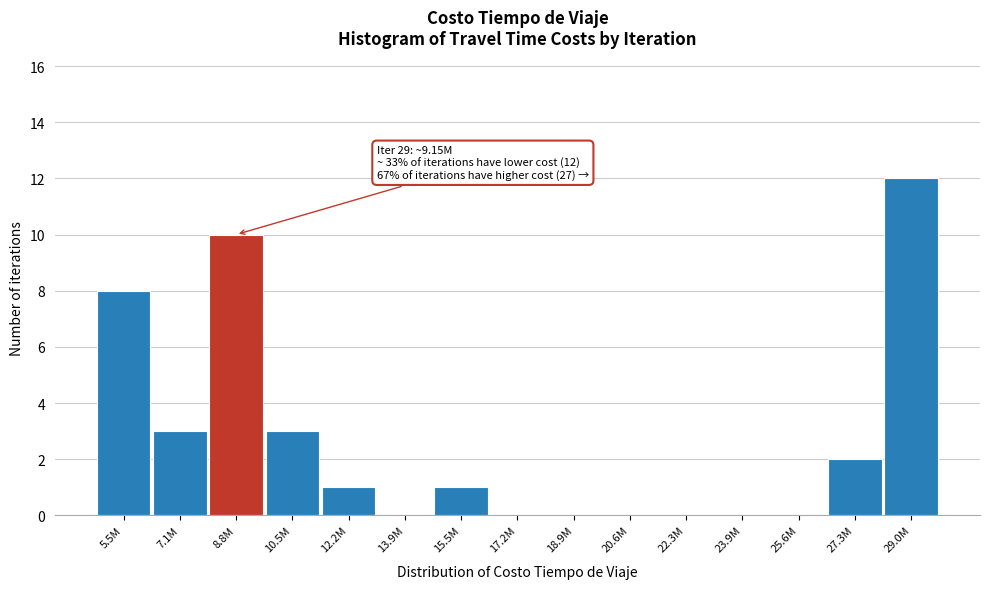

Reading left to right, extract all data points from this chart.

5.5M=8	7.1M=3	8.8M=10	10.5M=3	12.2M=1	13.9M=0	15.5M=1	17.2M=0	18.9M=0	20.6M=0	22.3M=0	23.9M=0	25.6M=0	27.3M=2	29.0M=12